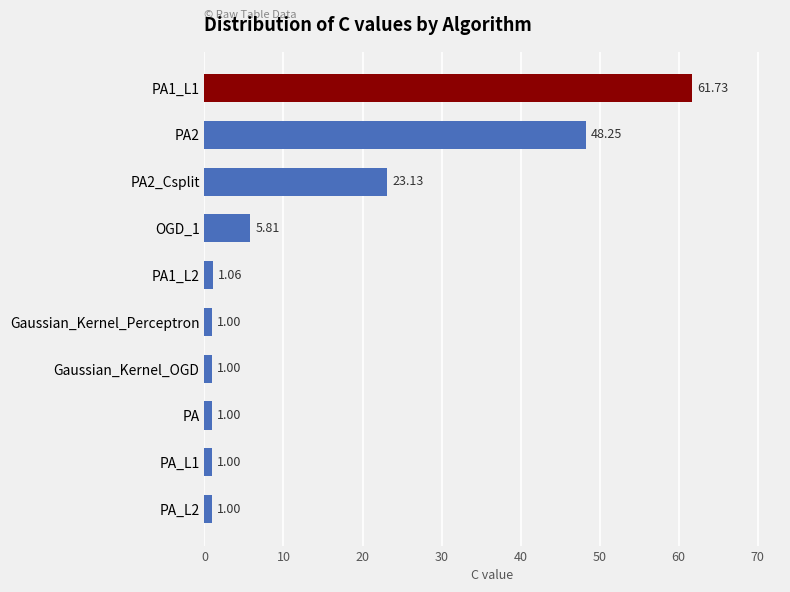

How many values exceed 1?

5